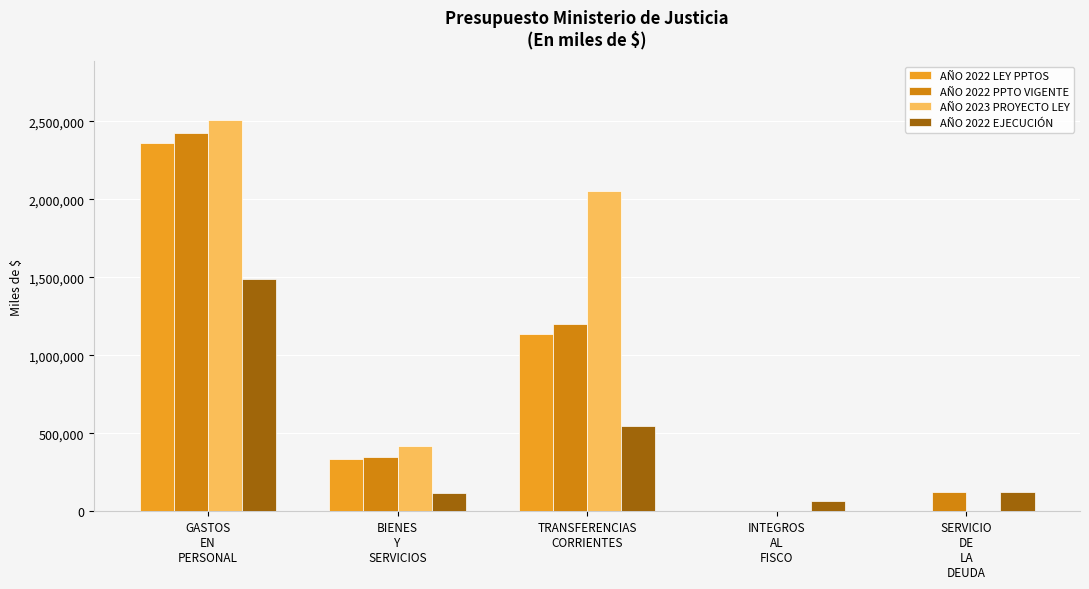

What is the highest value of the AÑO 2023 PROYECTO LEY series?

2510078